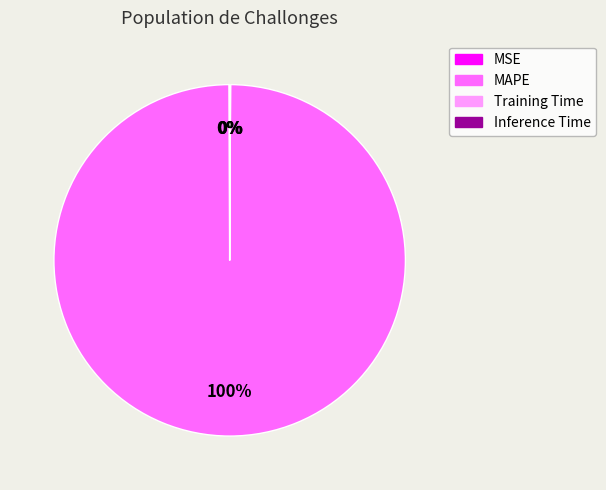

Is there any slice that represents more than half of the pie?

Yes